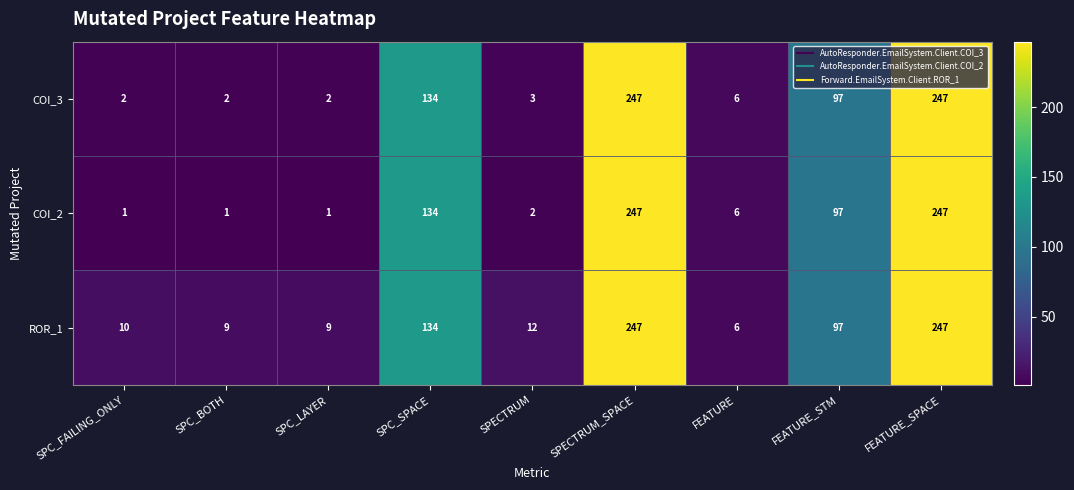

Which series has the largest total across all categories?

ROR_1